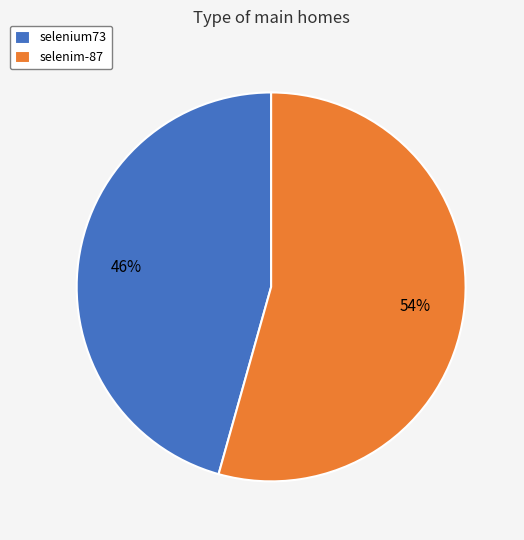

Is it true that selenium73 is 46% of the pie?

True